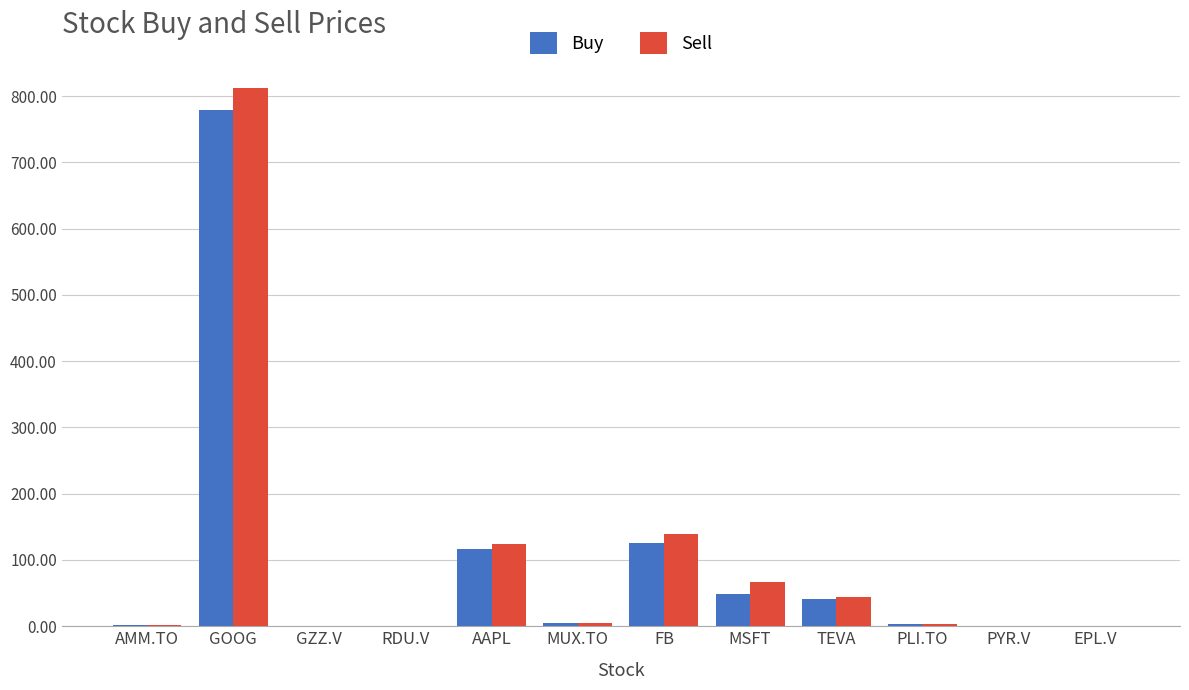

The Sell series shows 67.0 at MSFT. True or false?

True